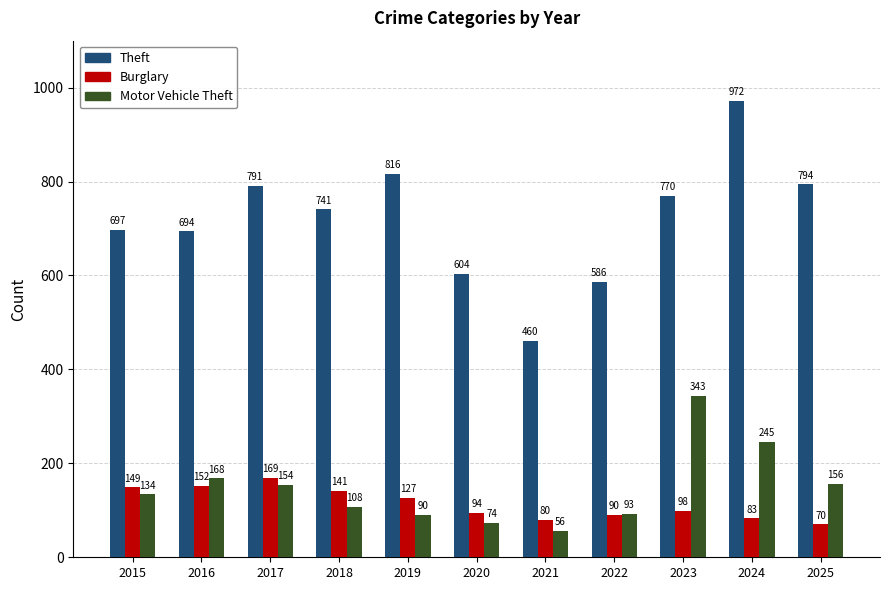

Is the value of Theft at 2018 greater than the value of Burglary at 2015?

Yes